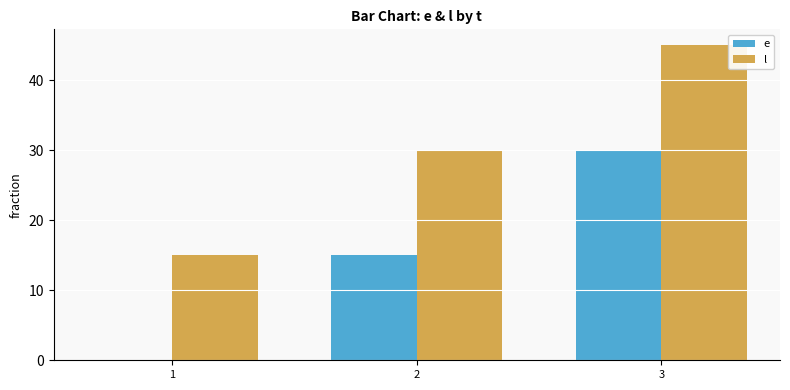

Read the l value at 3.

45